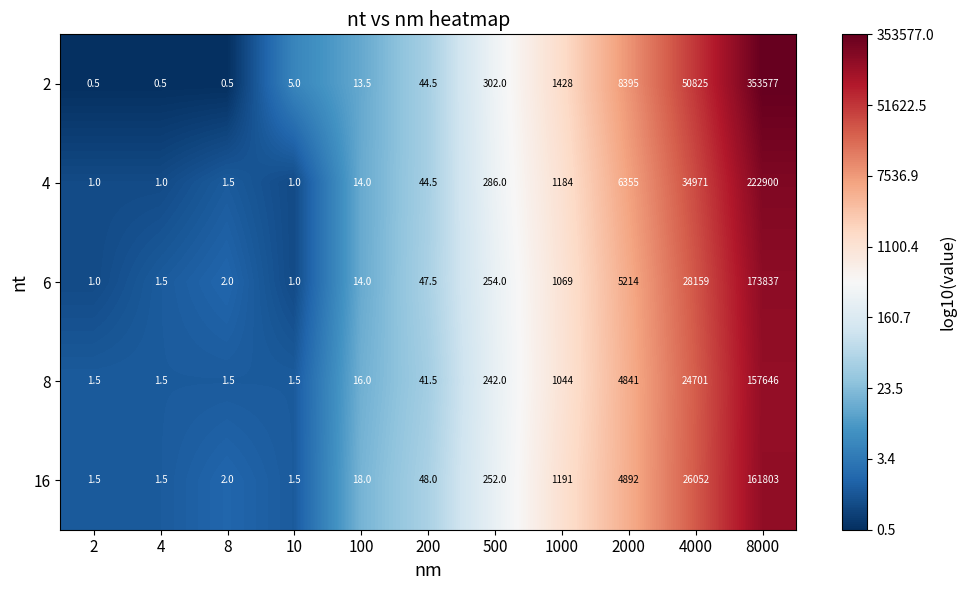

What is the difference between the maximum and minimum values in the 6 series?

173836.0